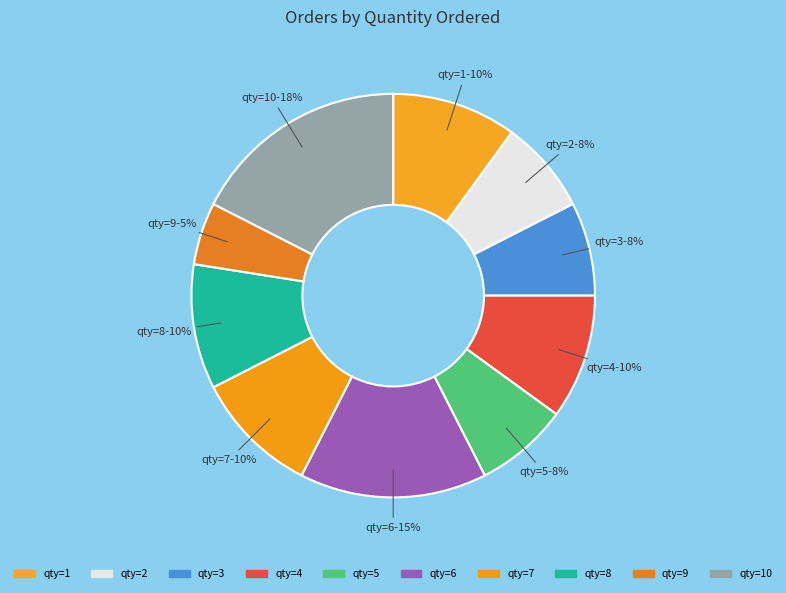

Which slice is the smallest?

qty=9